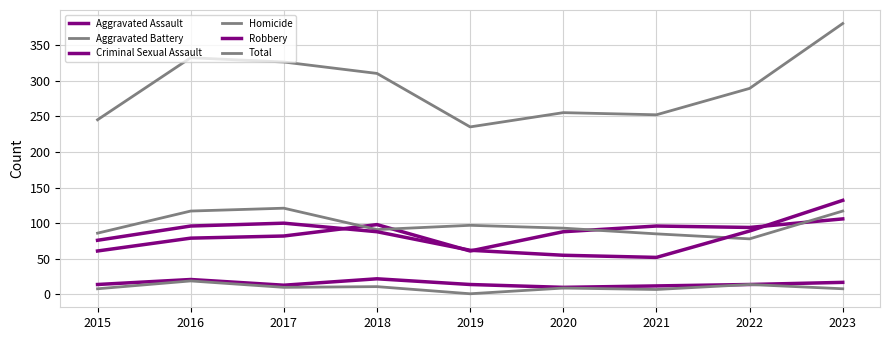

List the series in order of their peak value, highest first.

Total, Robbery, Aggravated Battery, Aggravated Assault, Criminal Sexual Assault, Homicide